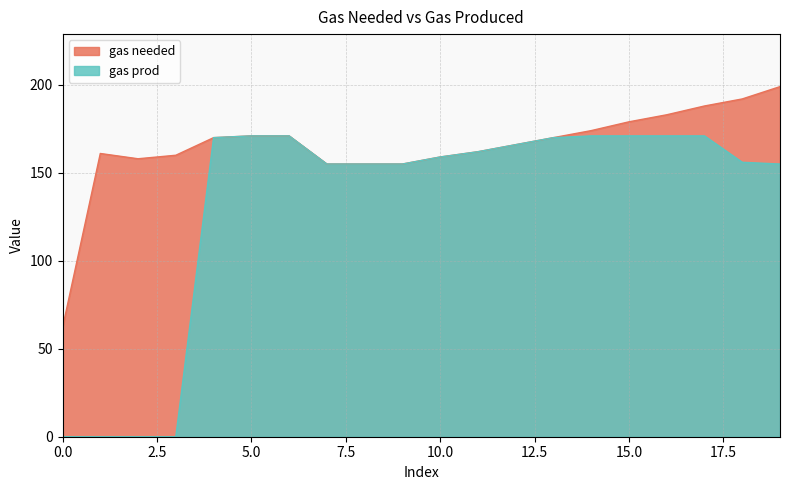

True or false: gas prod has more than 0 interior local peaks.

False